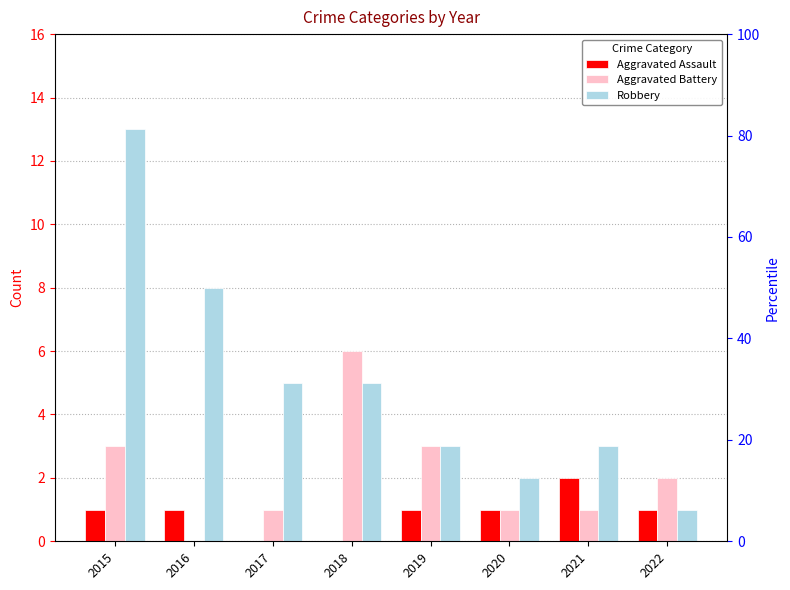

What is the value of the Aggravated Battery bar at the 3rd from the left?

1